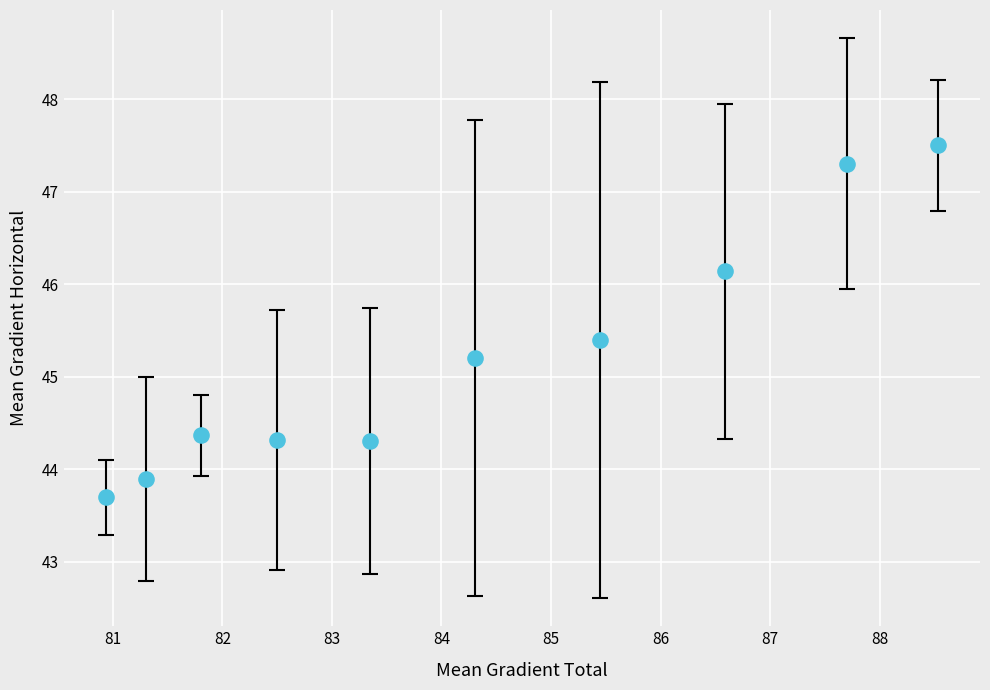

What Y value in the scatter plot is closest to 45?

45.2